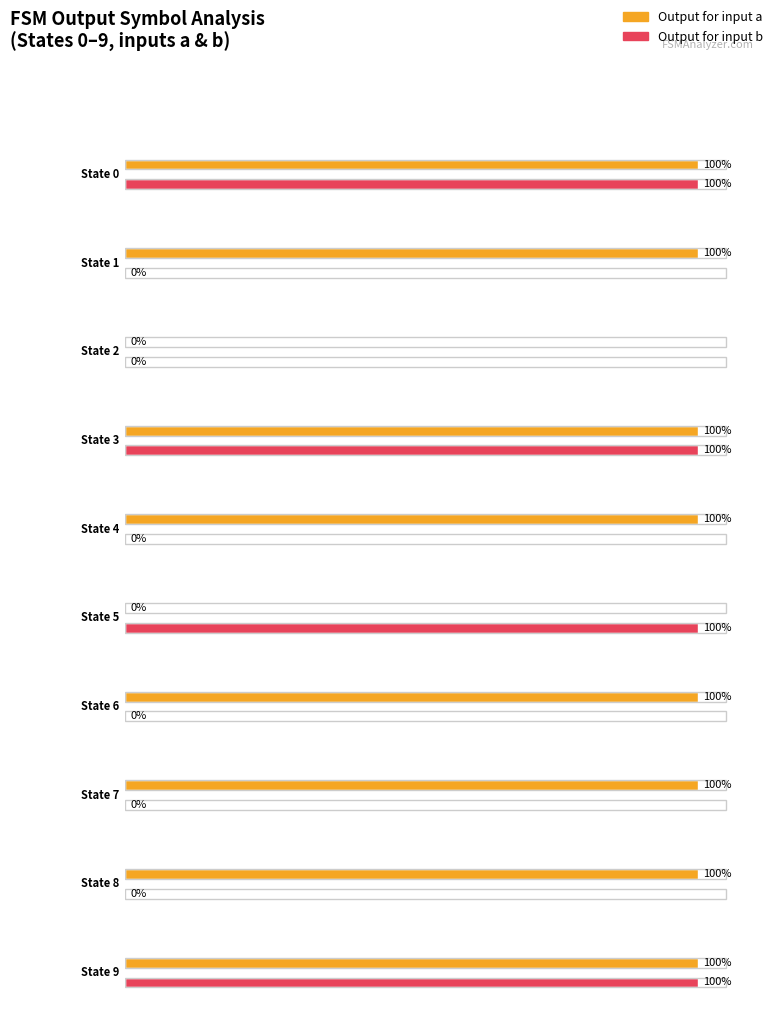

How many series are shown in this chart?

2